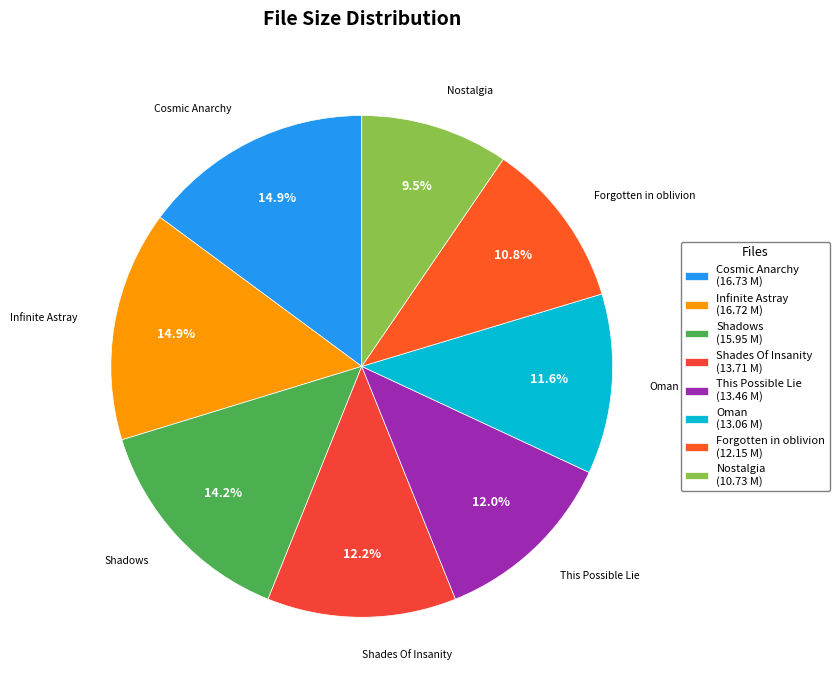

Which slice is the largest?

8.Cosmic Anarchy.mp3